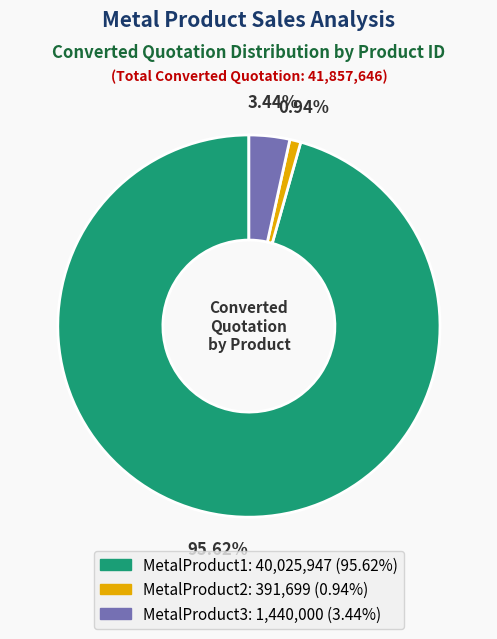

Does any single category account for the majority?

Yes